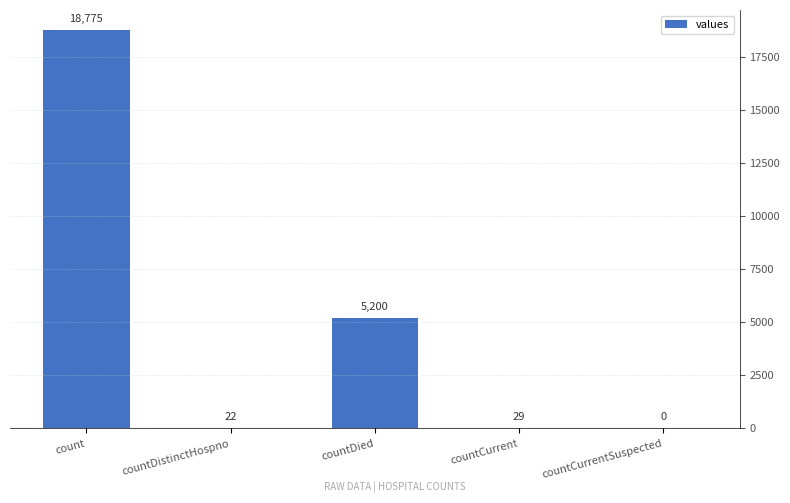

Reading right to left, transcribe all the data shown in this chart.

countCurrentSuspected=0	countCurrent=29	countDied=5200	countDistinctHospno=22	count=18775